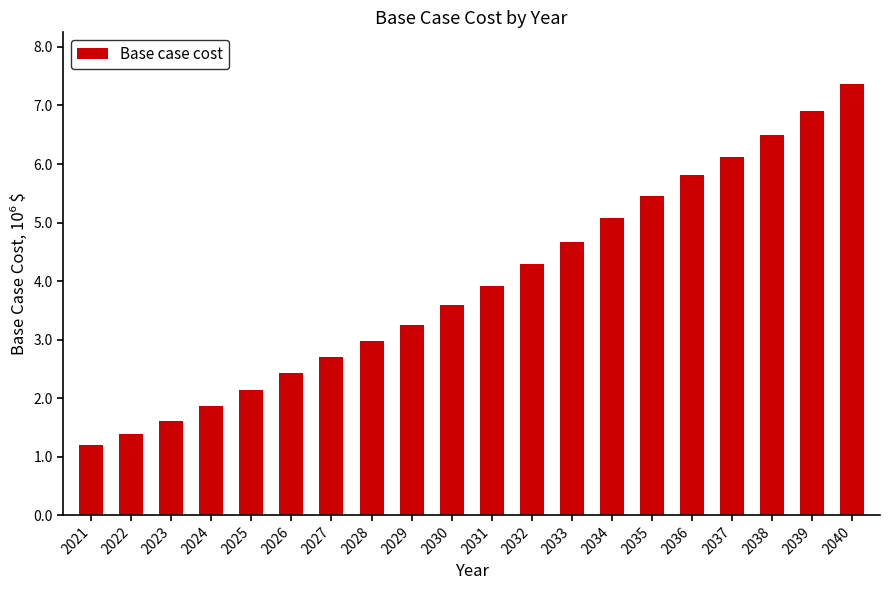

The chart shows a value of 4.7 at 2033. True or false?

True